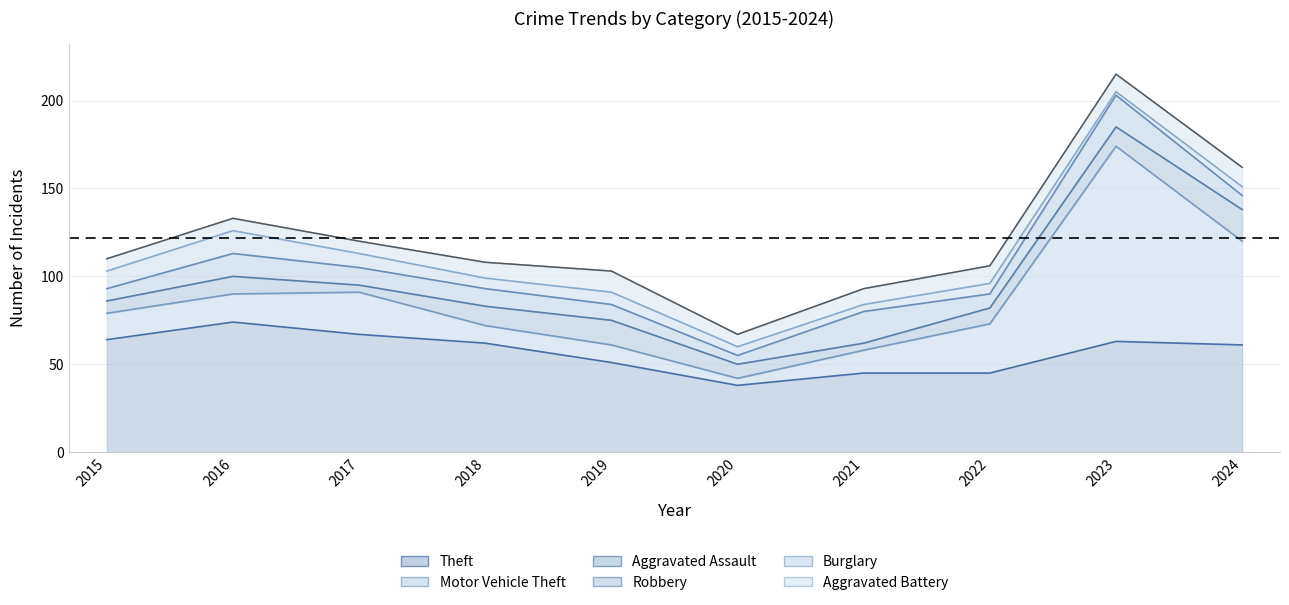

Between 2017 and 2024, which series saw the biggest shift?

Motor Vehicle Theft